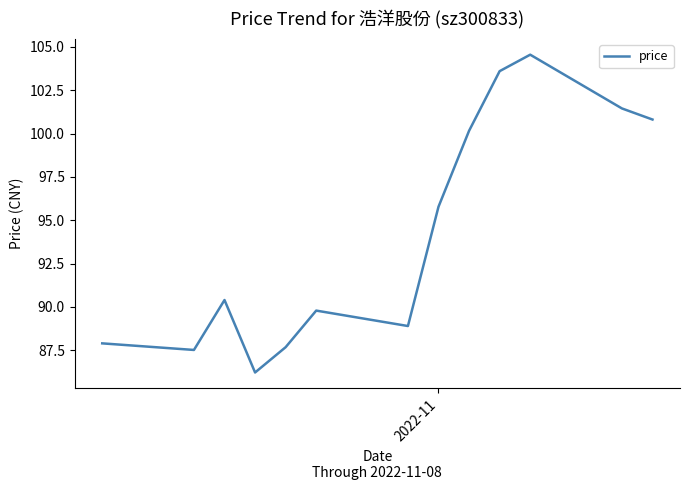

How many lines are shown in the chart?

1